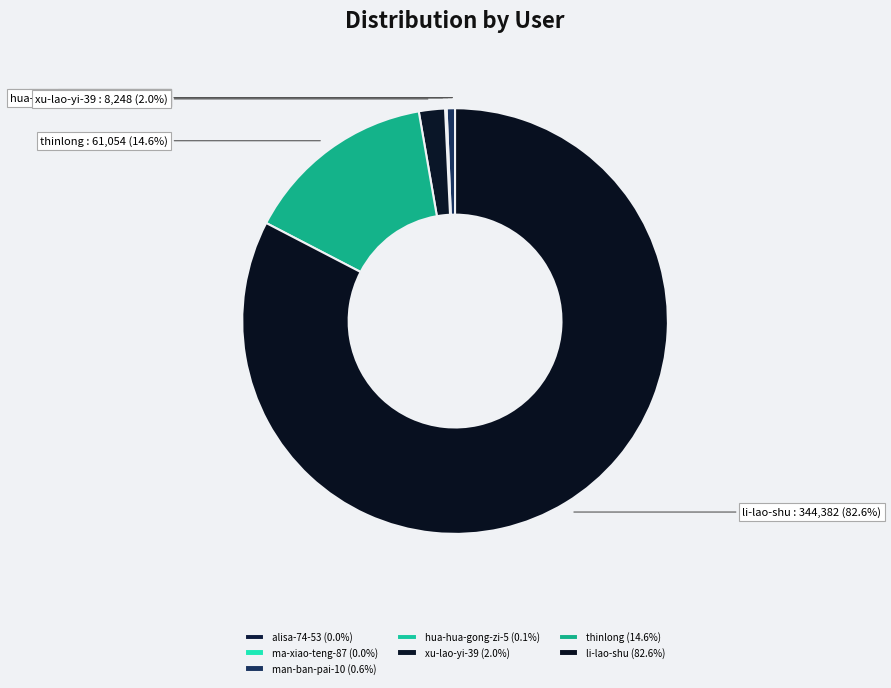

Is the sum of thinlong and man-ban-pai-10 greater than half?

No